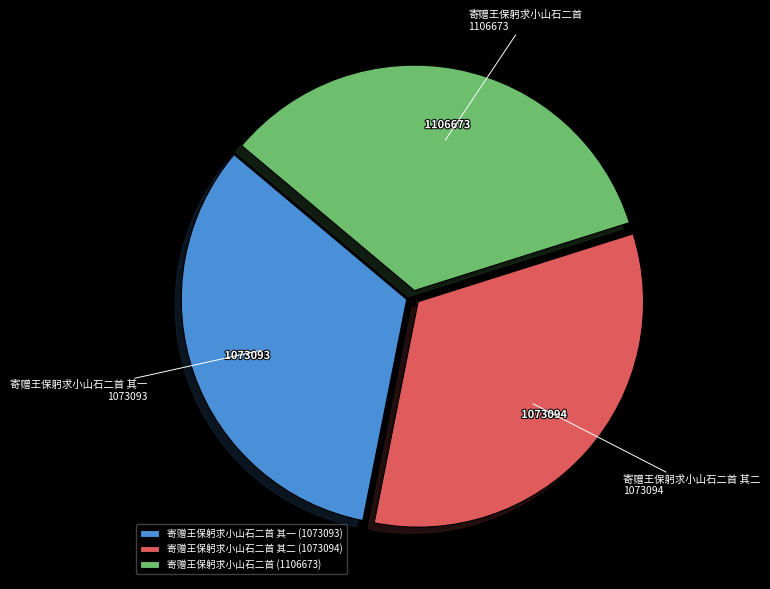

How many slices are in this pie chart?

3